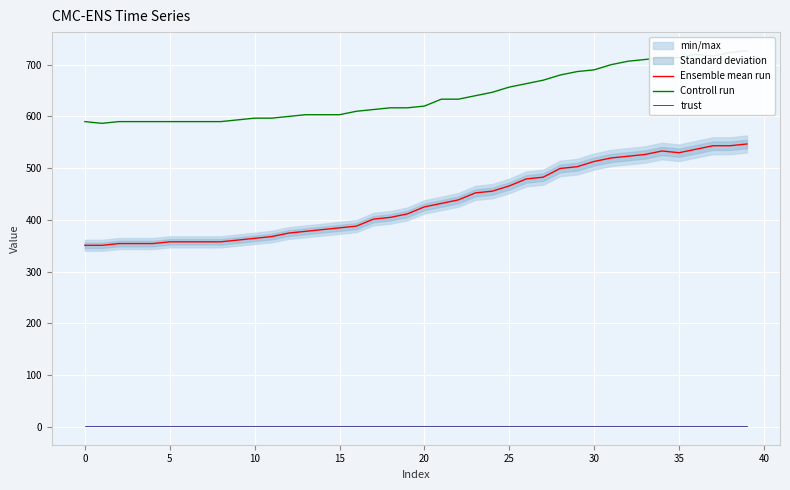

True or false: trust has a value of 2.0 at 25.

True